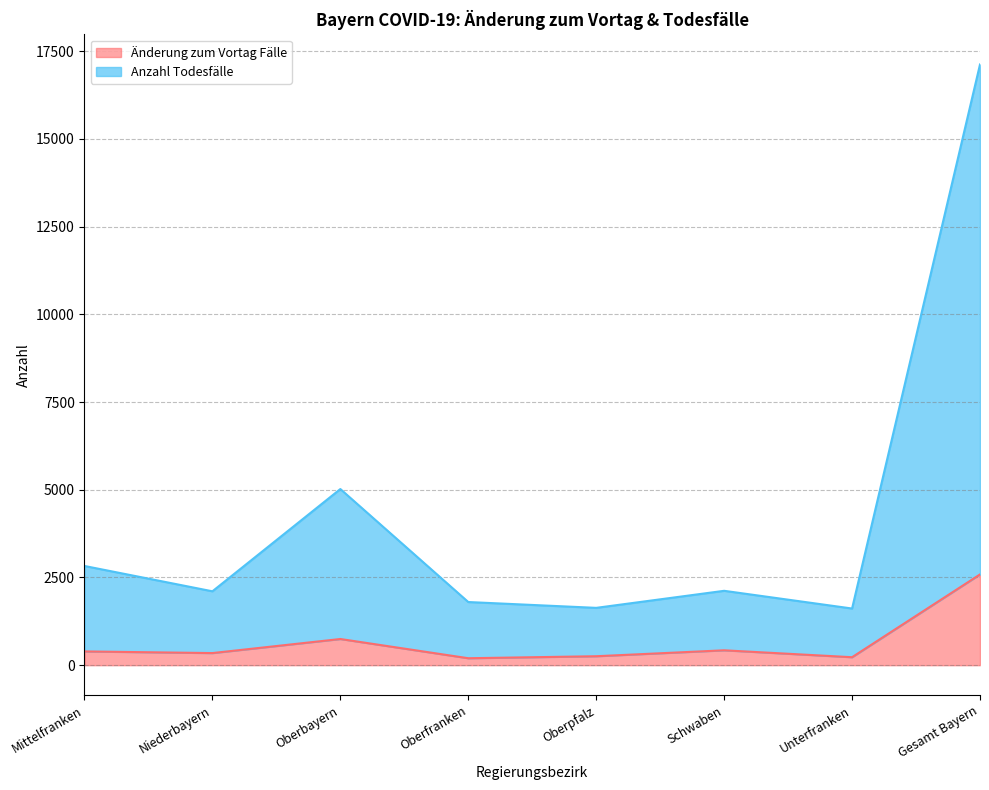

At which category is the sum across all series the highest?

Gesamt Bayern